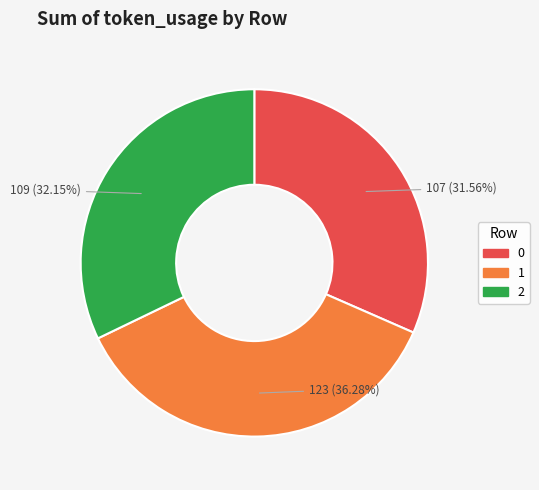

To the nearest percent, what is the difference between the largest and smallest slice percentages?

5%